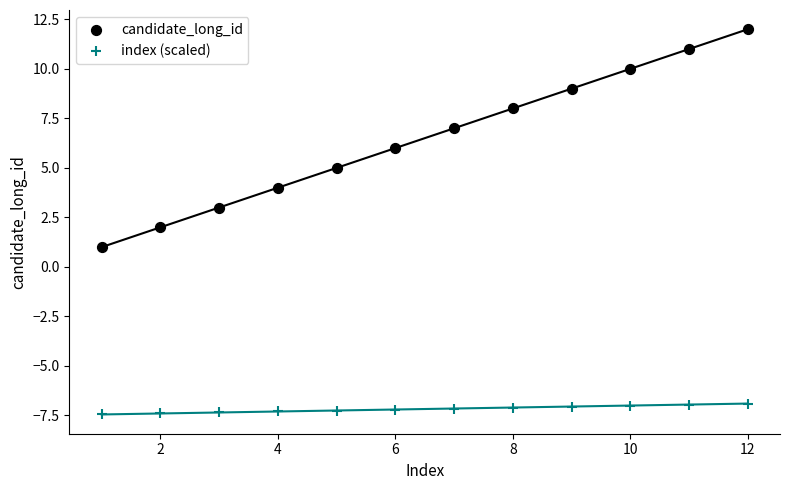

Across all data points, what is the range of X values (max minus min)?

11.0